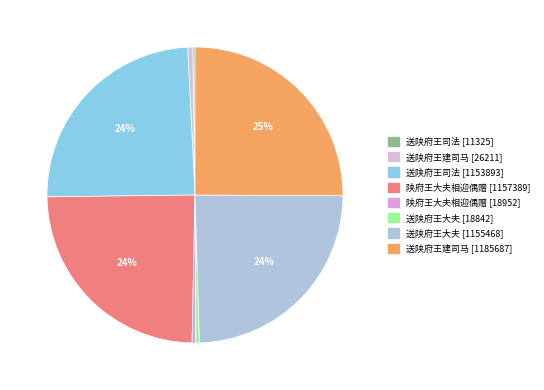

Rank the categories by value from lowest to highest.

送陕府王司法, 送陕府王大夫, 陕府王大夫相迎偶赠, 送陕府王建司马, 送陕府王司法, 送陕府王大夫, 陕府王大夫相迎偶赠, 送陕府王建司马